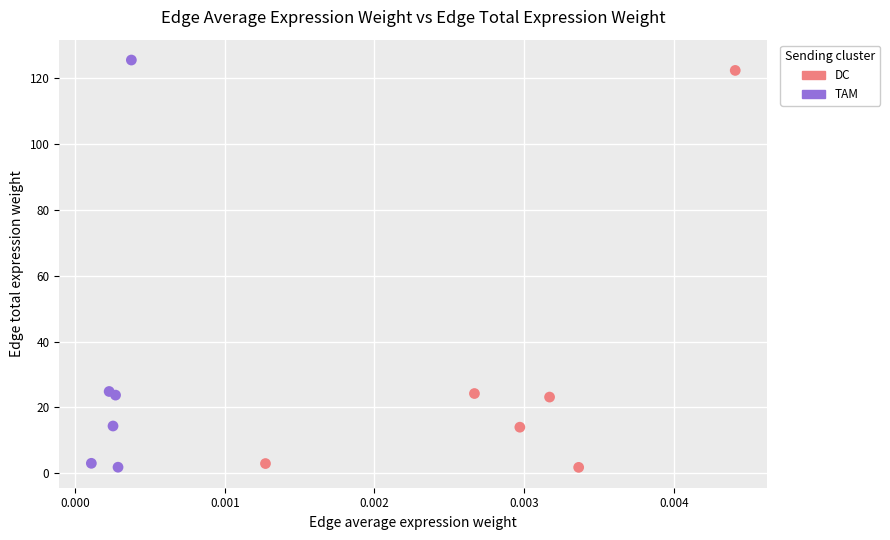

Which series has the widest spread of Y values?

TAM